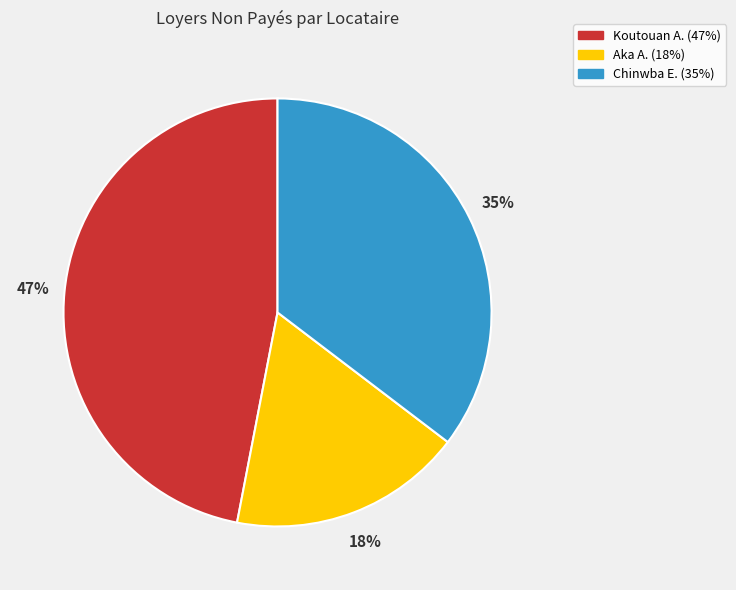

To the nearest percent, what is the average slice percentage?

33%